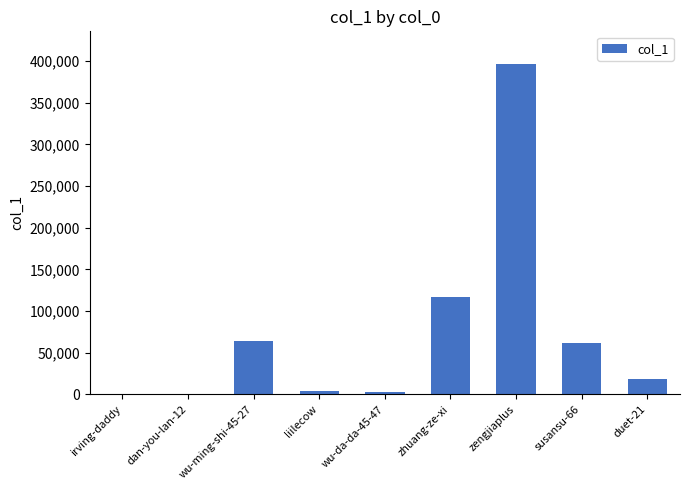

Count the number of data series in this chart.

1